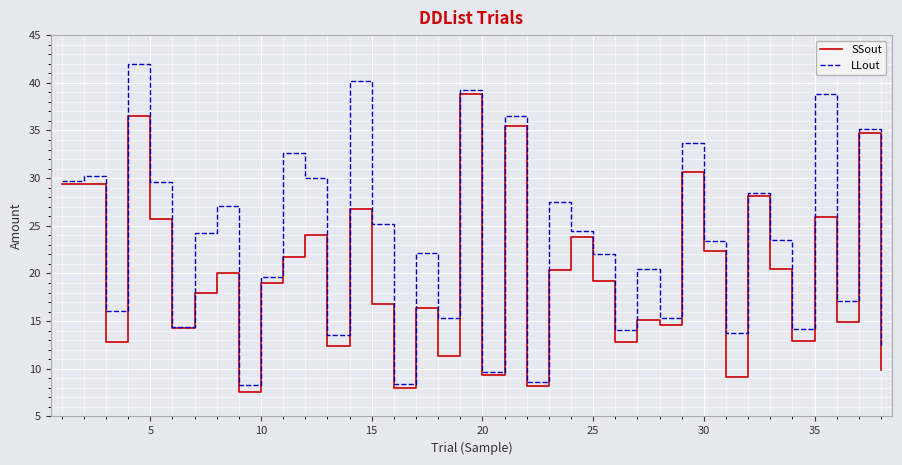

Which series has the widest spread of values?

LLout